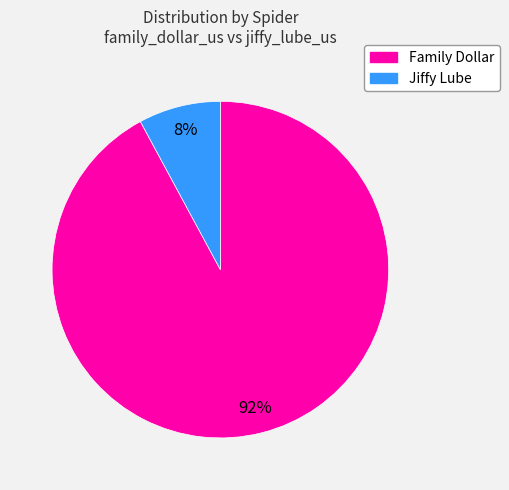

To the nearest percent, what is the average slice percentage?

50%